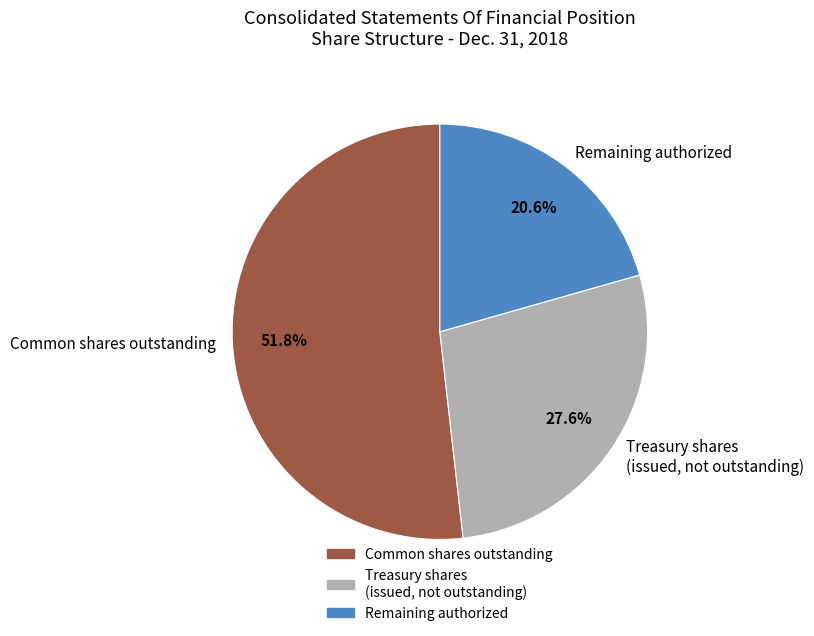

What percentage is NOT represented by Remaining authorized?

79.4%